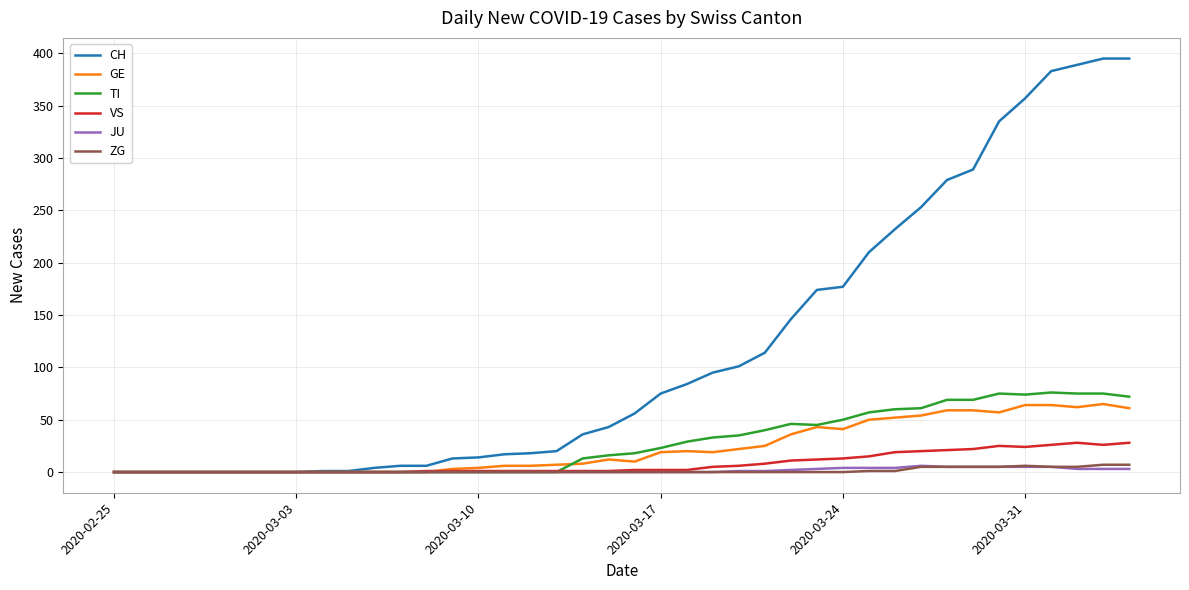

True or false: VS has more than 1 interior local peaks.

True